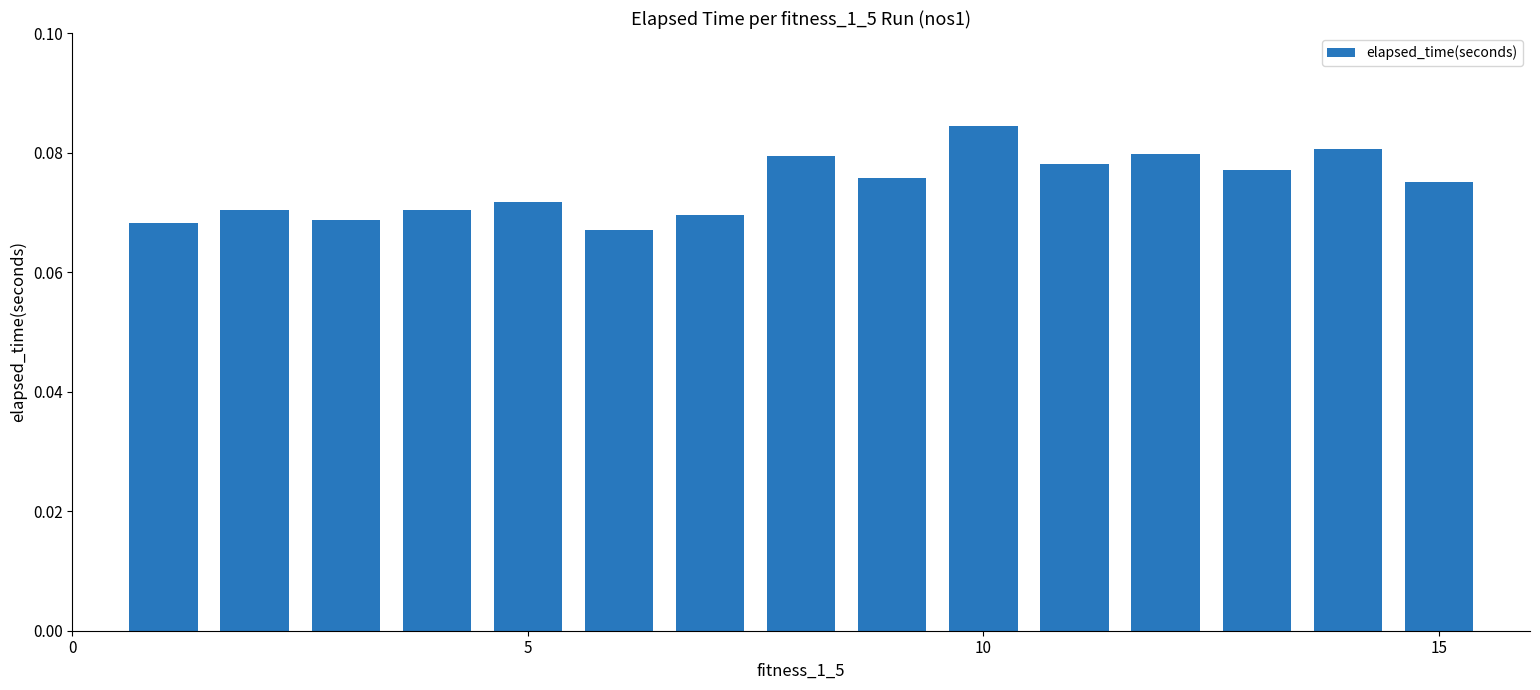

Count the values in the range 0 to 1.

15